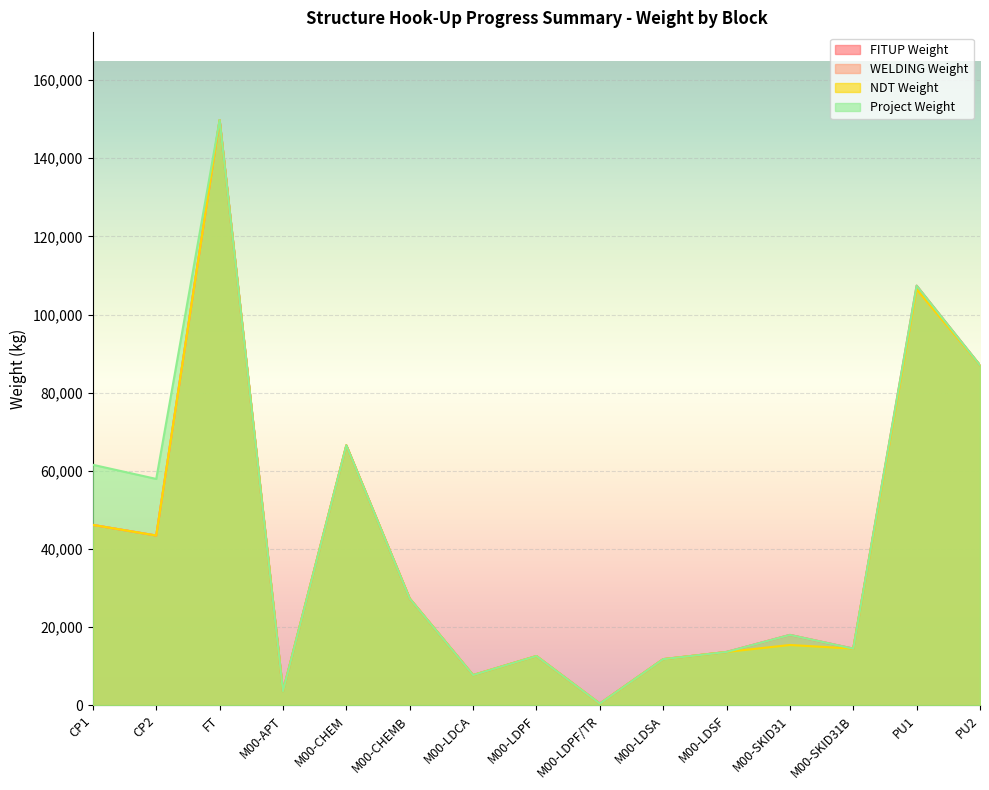

Which series has the largest range (max minus min)?

FITUP Weight